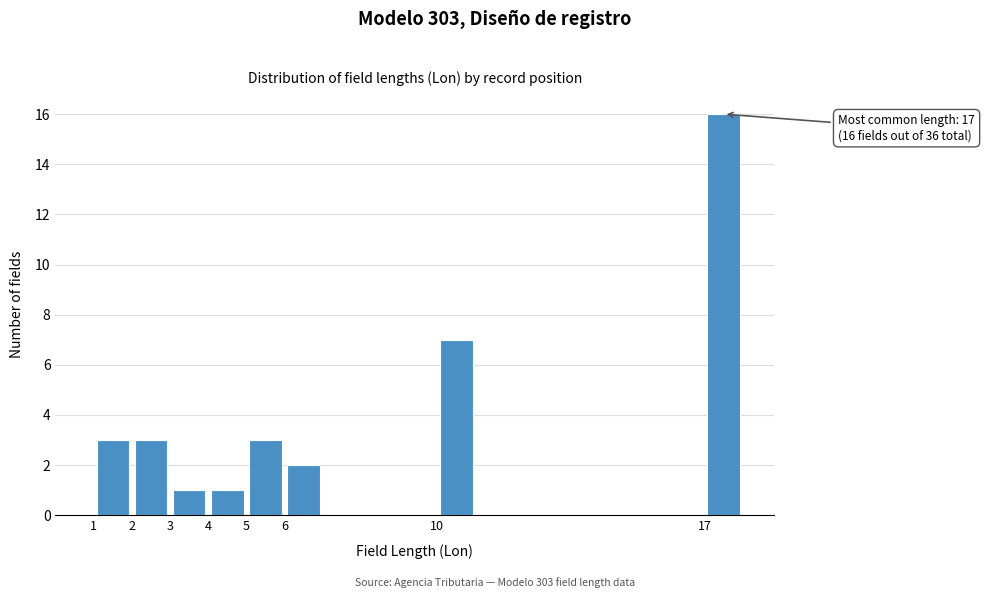

Which range on the x-axis has the tallest bar?

17 to 18